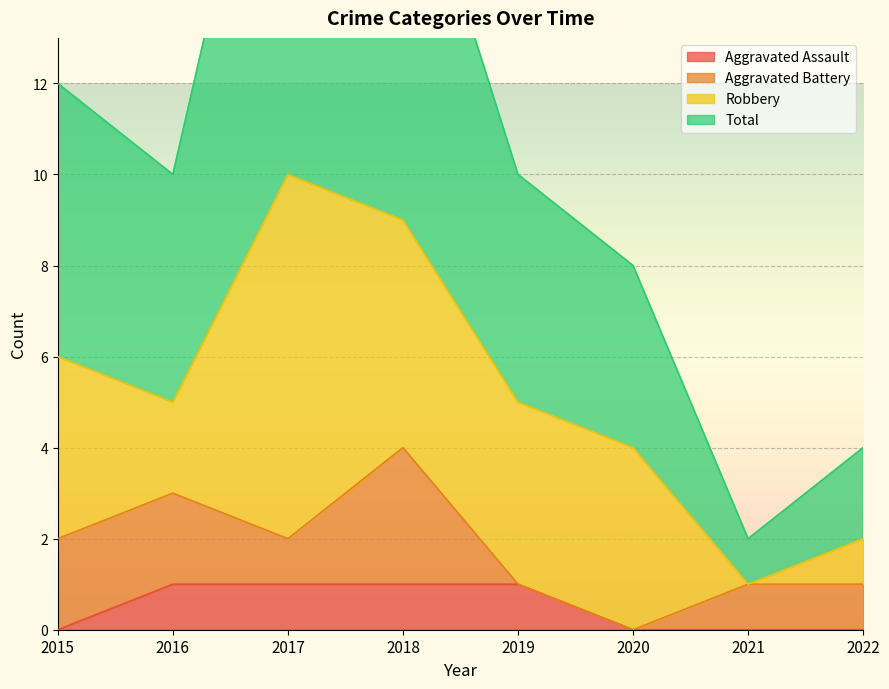

Which series changed the most between 2015 and 2022?

Total